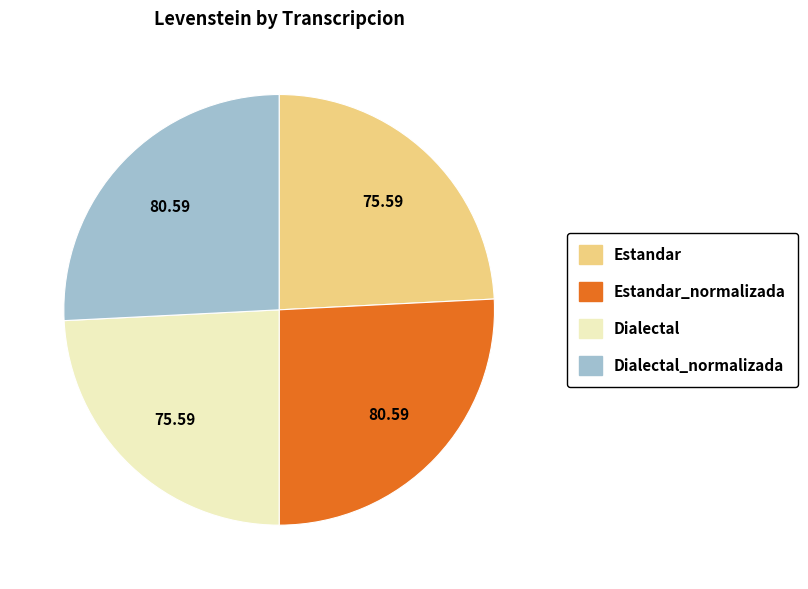

Does Dialectal_normalizada account for over 50% of the chart?

No